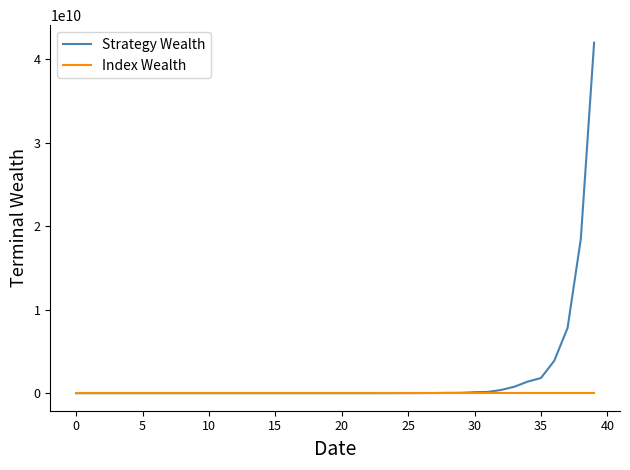

Rank the series by their maximum value, from highest to lowest.

Strategy Wealth, Index Wealth